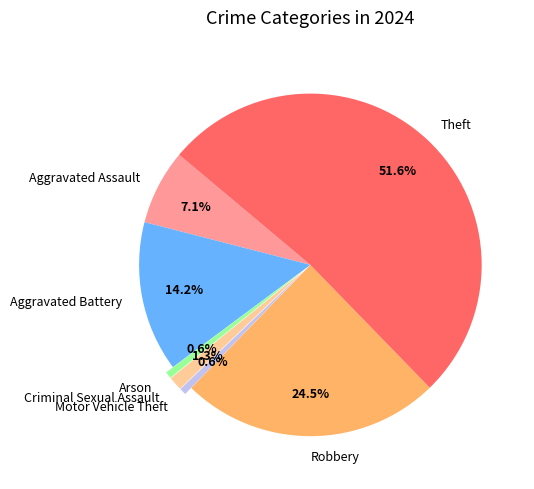

Count the number of slices in the pie.

7